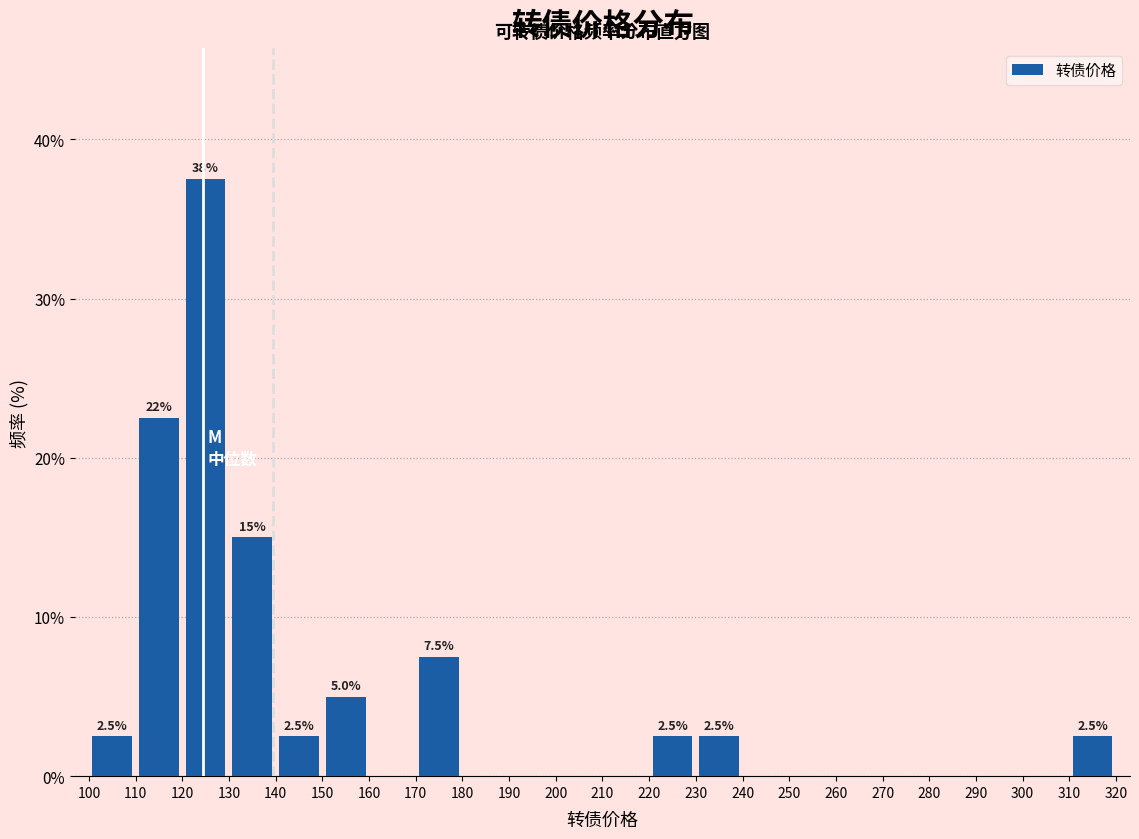

Which range on the x-axis has the tallest bar?

120 to 130